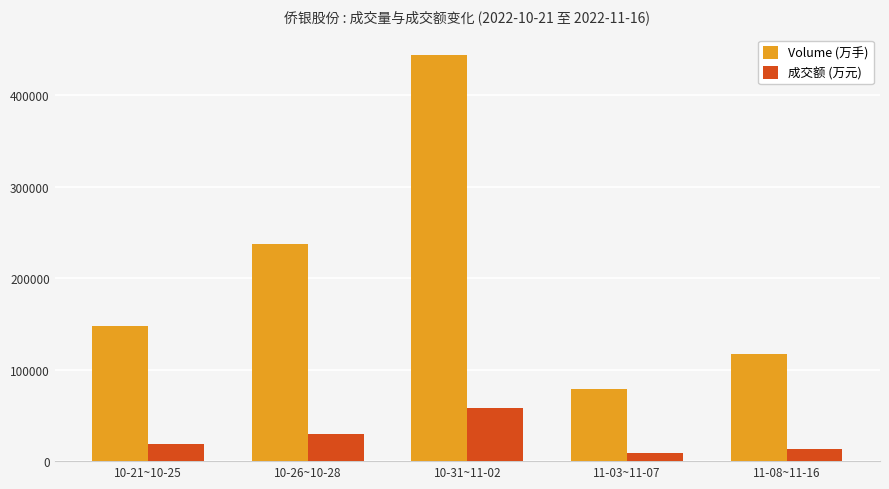

How many series are shown in this chart?

2